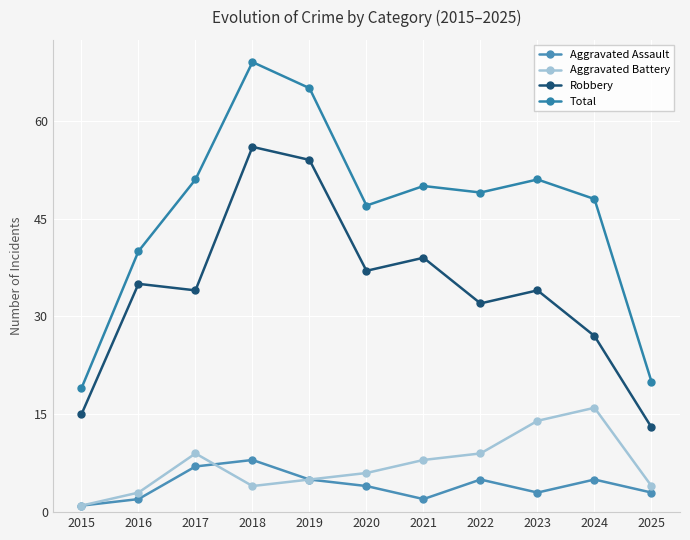

At which label does Total first exceed 49?

2017